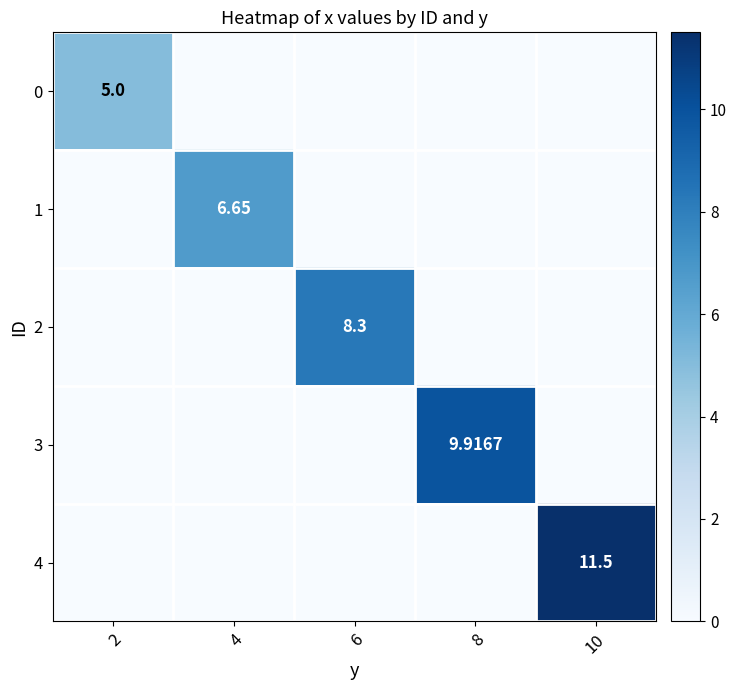

Is the value of 2 at 6 greater than the value of 1 at 4?

Yes